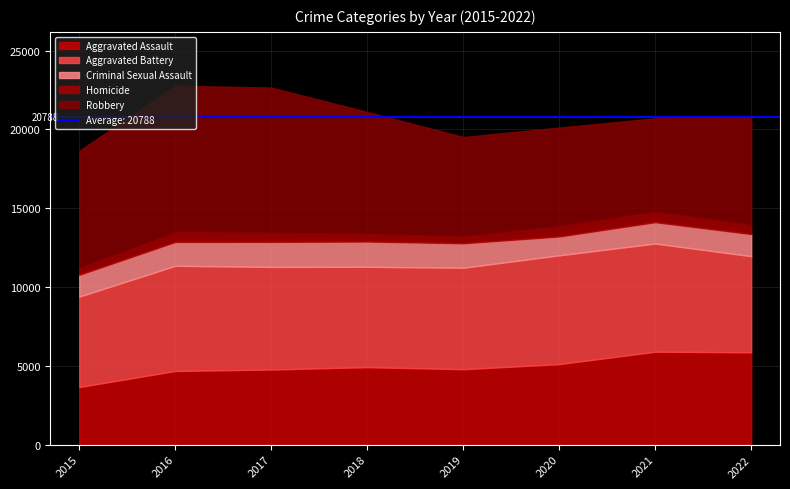

What is the difference between the maximum and minimum values in the Criminal Sexual Assault series?

405